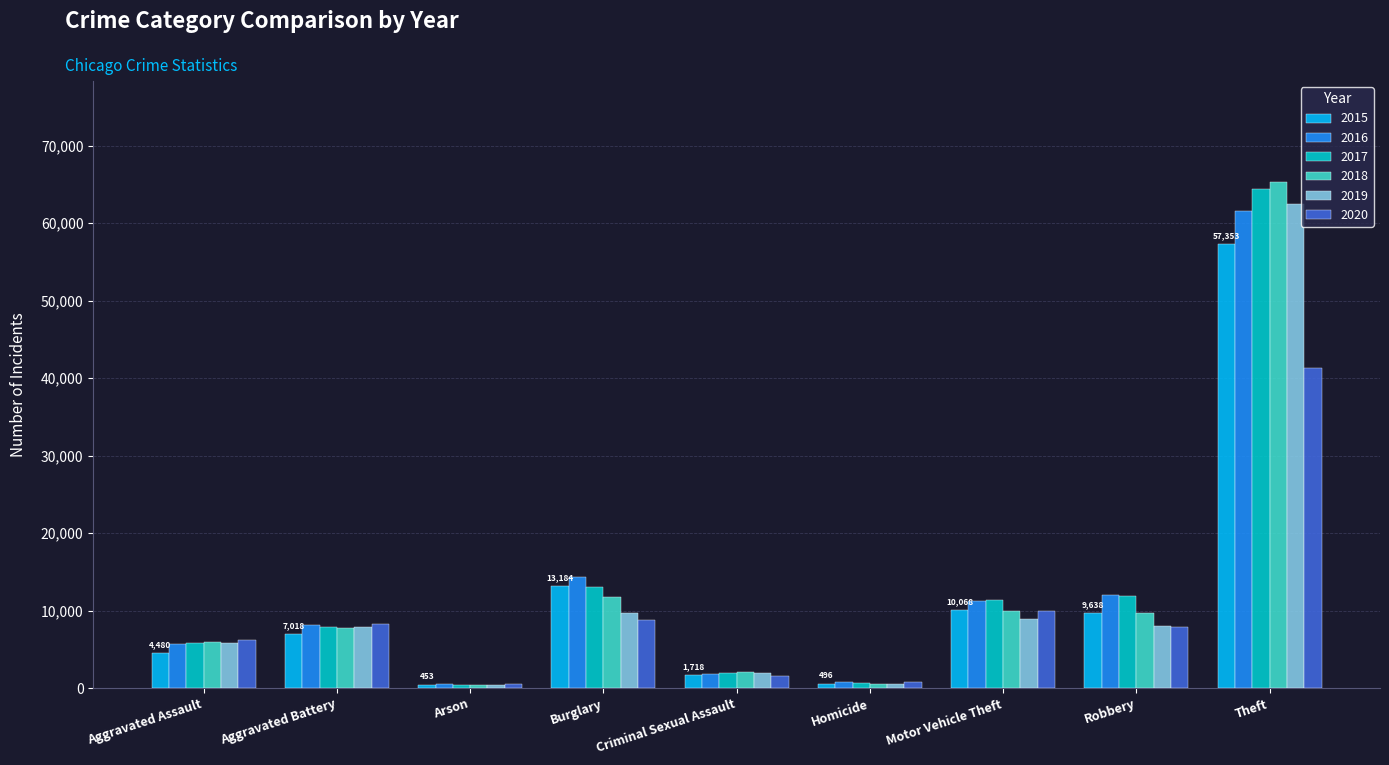

At which label is 2016 closest to 31071?

Burglary